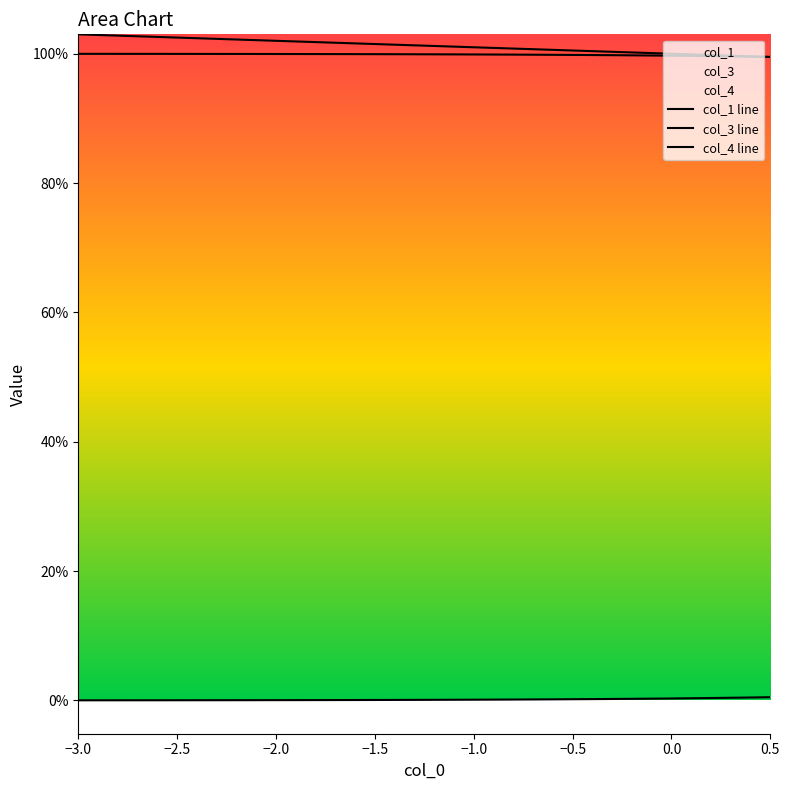

What is the maximum value for col_3 line?

103.0